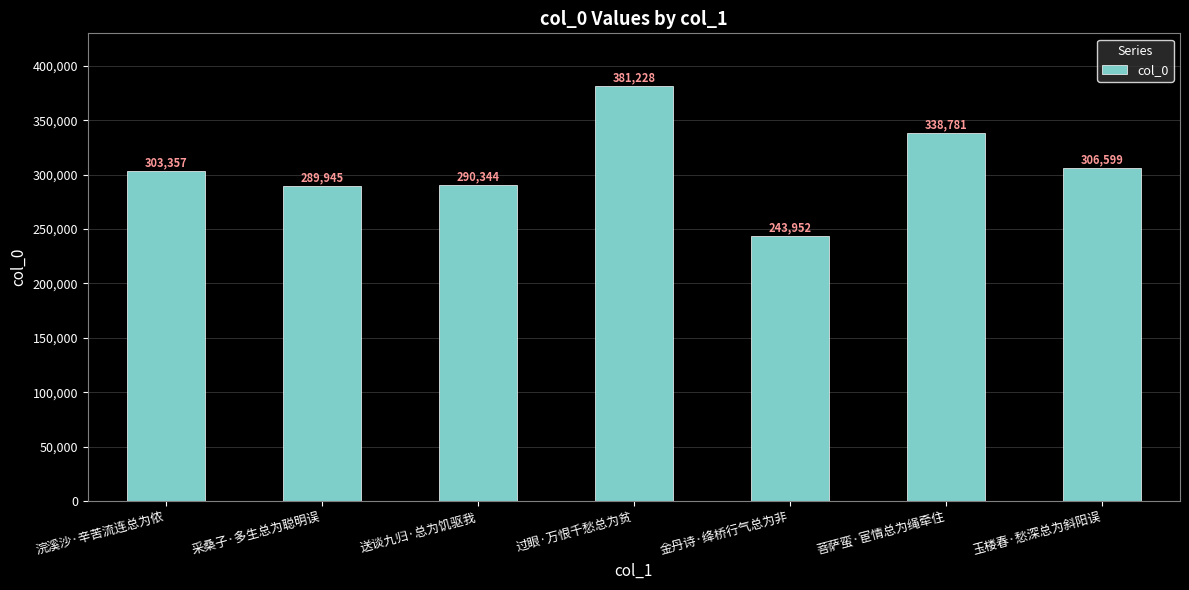

How many series are shown in this chart?

1